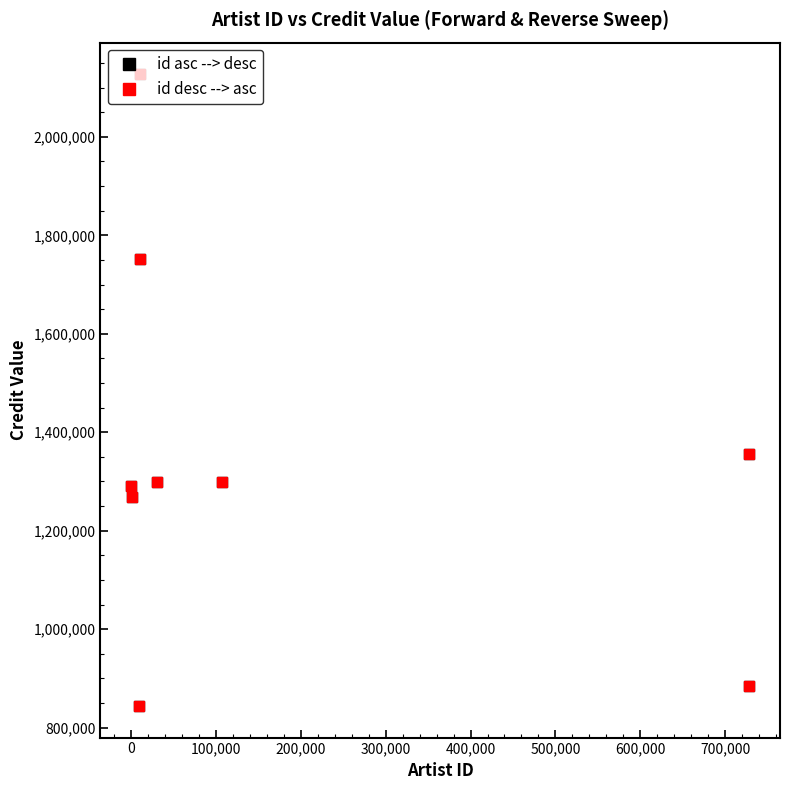

True or false: id asc --> desc has more than 0 points higher than both neighbors.

True